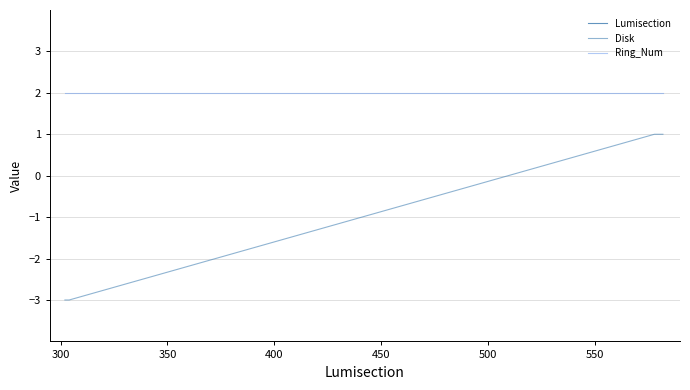

Which series has the widest spread of values?

Lumisection